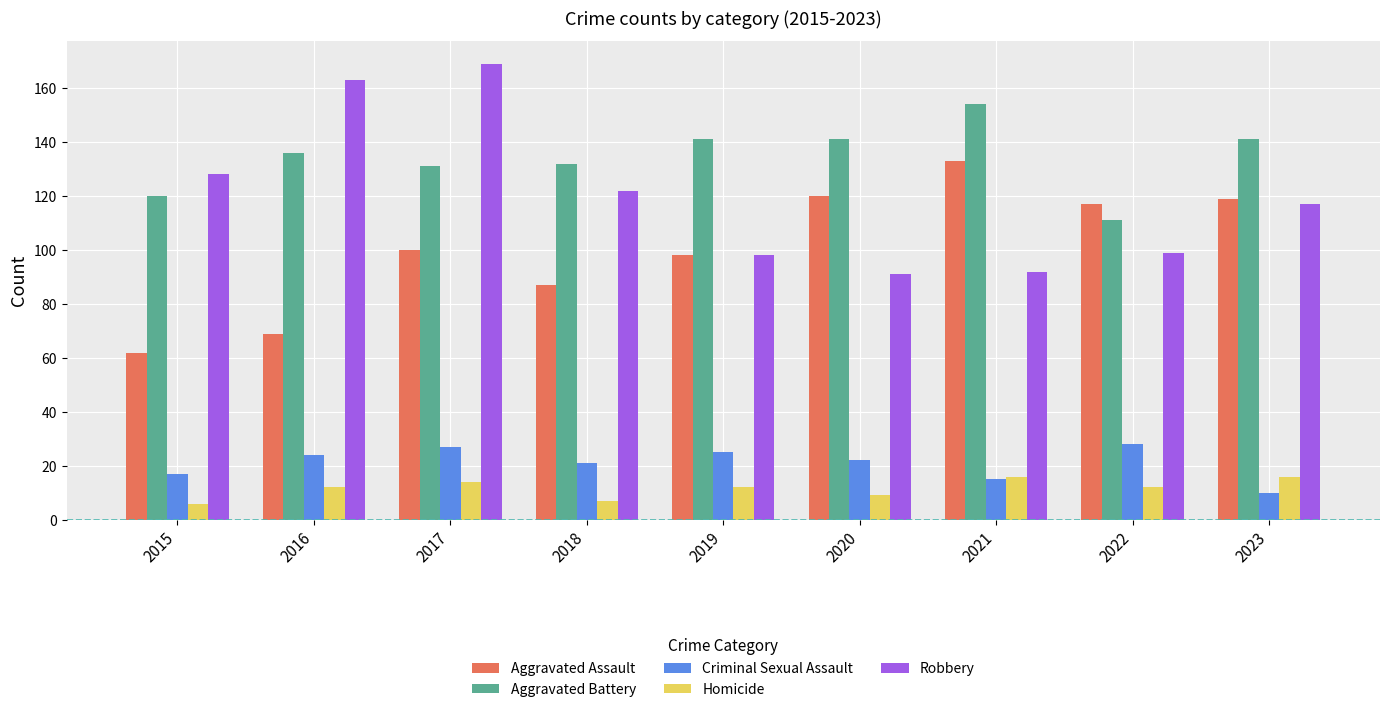

How many categories are shown in the chart?

9